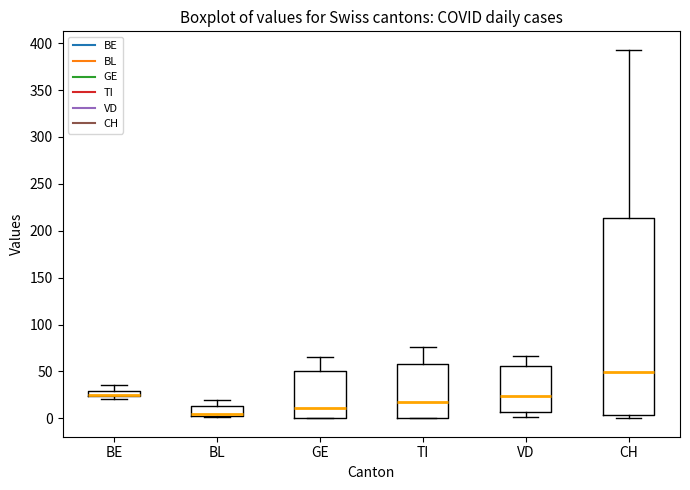

Where does the upper whisker of the box for GE end on the y-axis? The values are not printed on the chart, so give them approximately, as read against the axis.

65